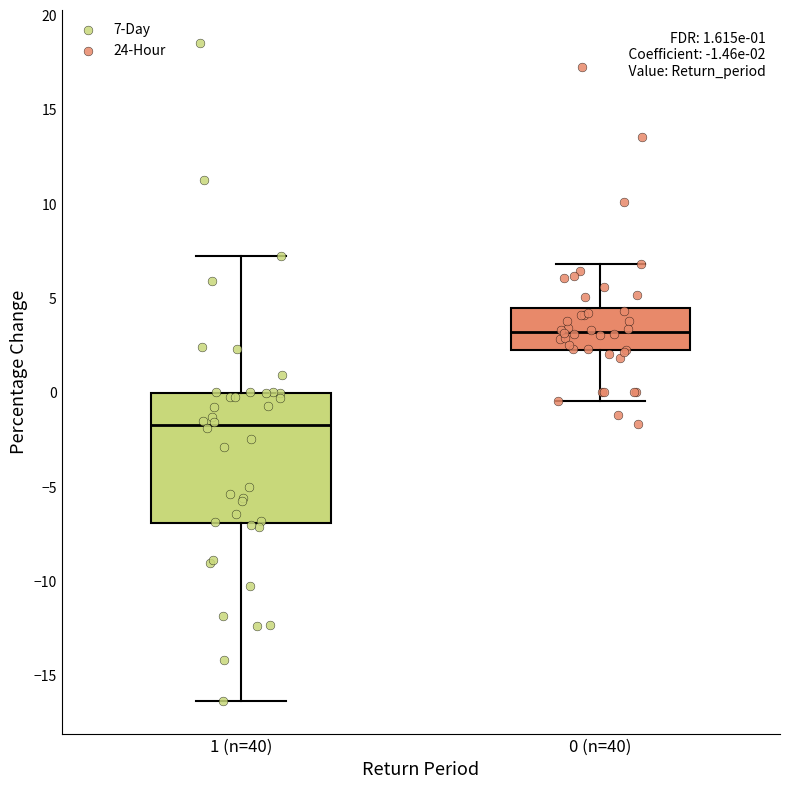

Which box's median line is the highest?

0 (n=40)